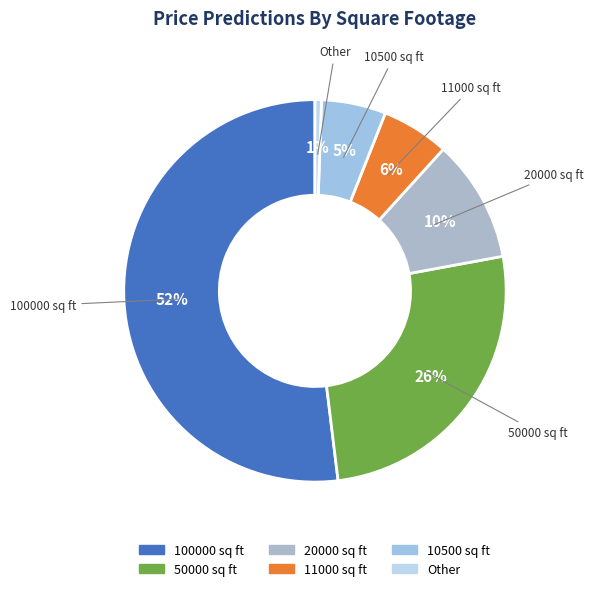

How many segments does this pie chart have?

6